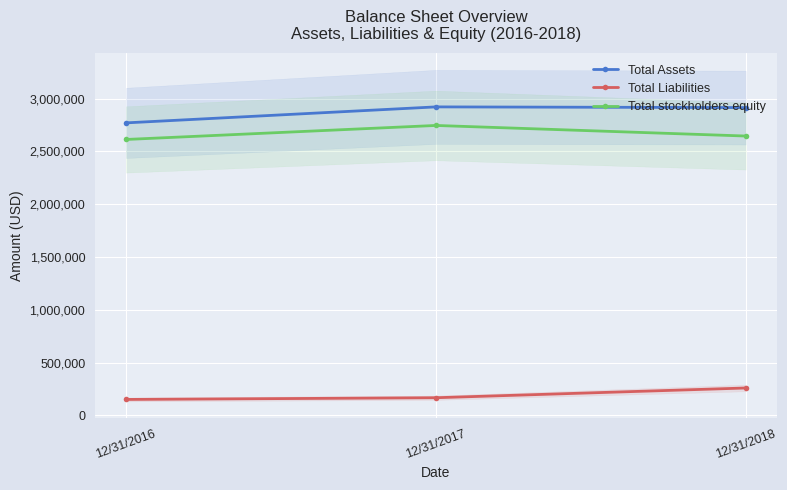

Between 12/31/2016 and 12/31/2017, which series saw the biggest shift?

Total Assets